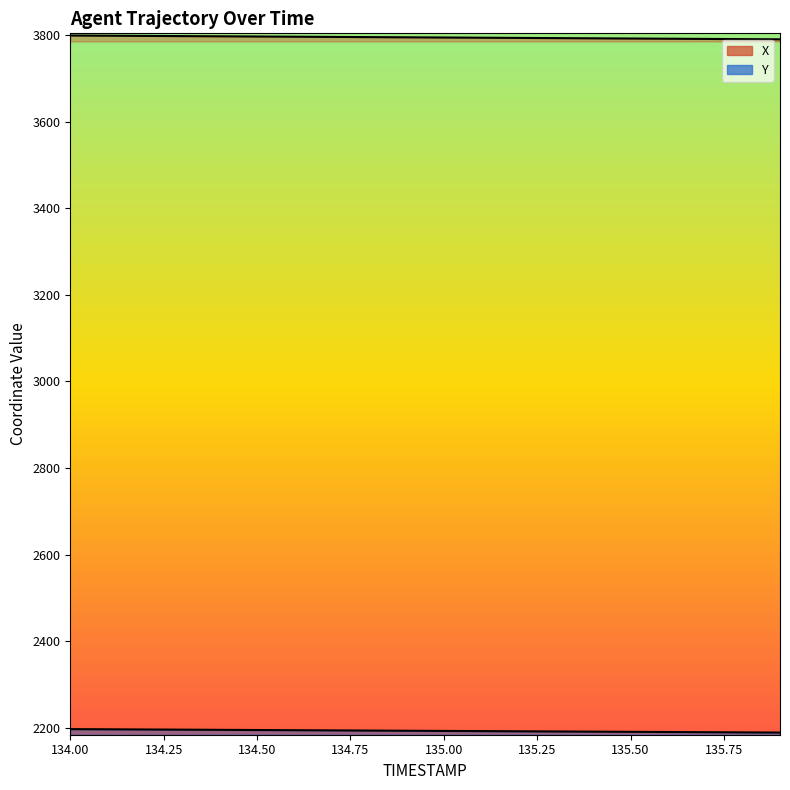

What is the smallest value displayed?

2189.7